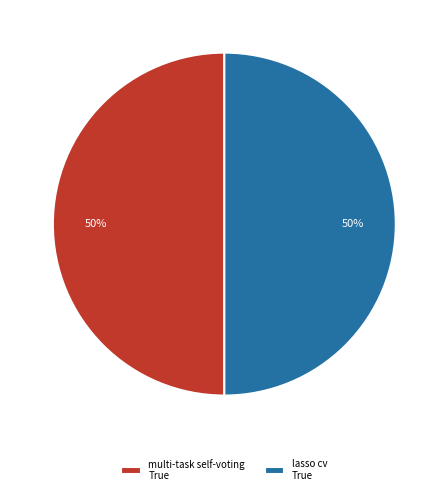

To the nearest percent, what percentage of the pie is lasso cv True?

50%